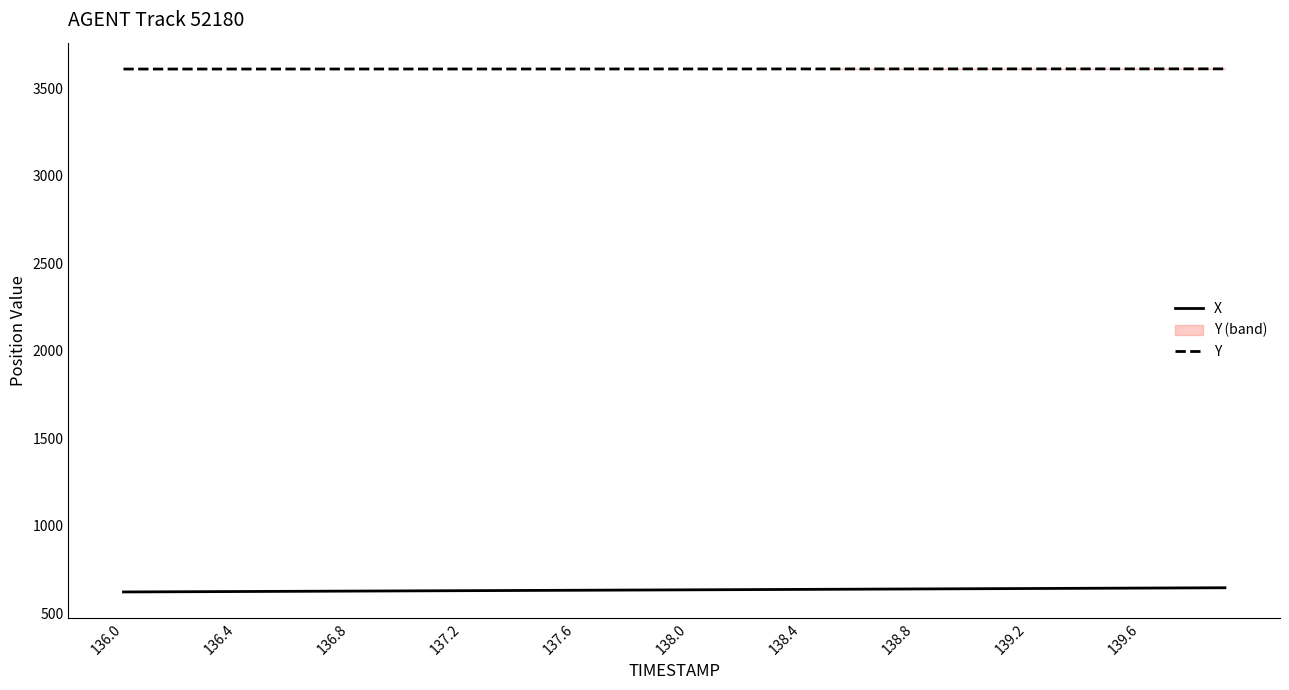

What is the minimum value for X?

622.0